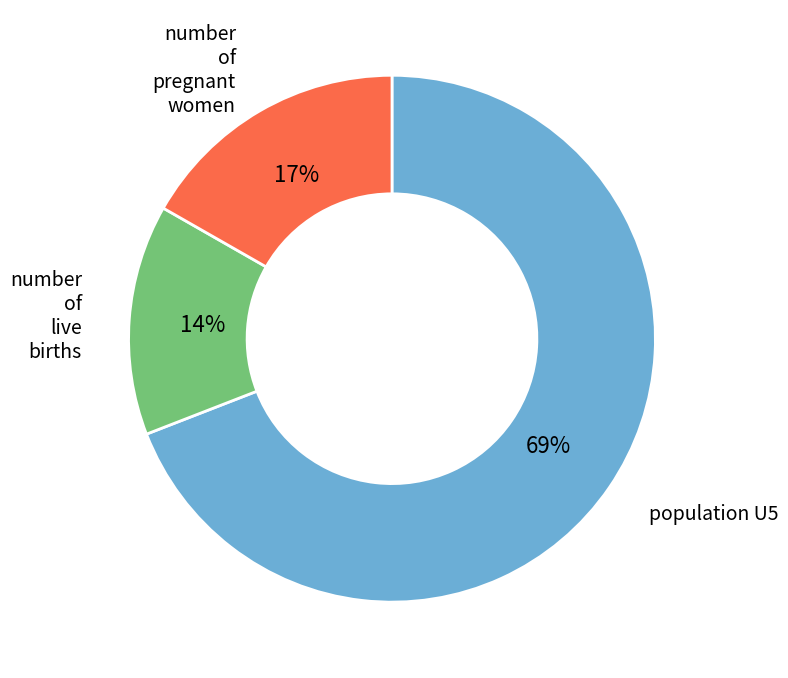

What percentage is the population U5 slice, to the nearest percent?

69%